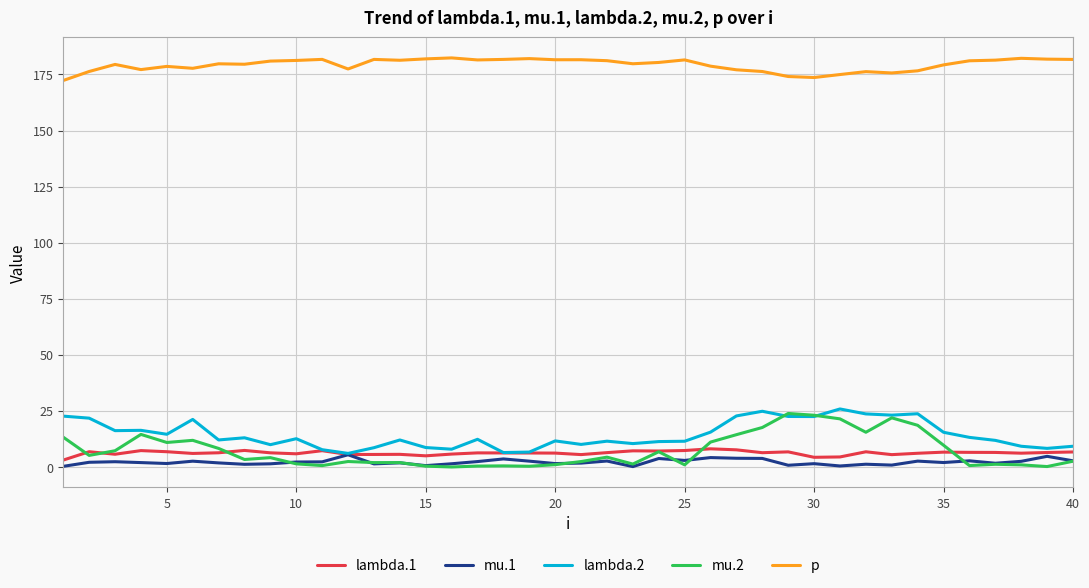

What is the highest value of the p series?

182.4